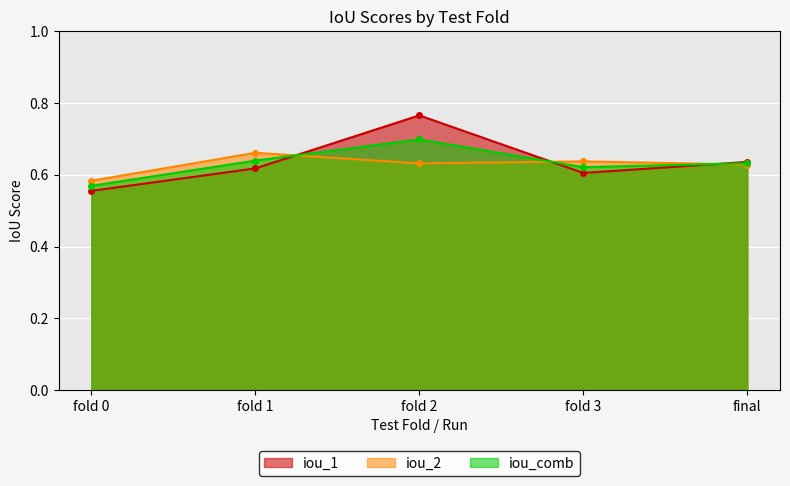

What is the total value across all series at fold 1?

1.9